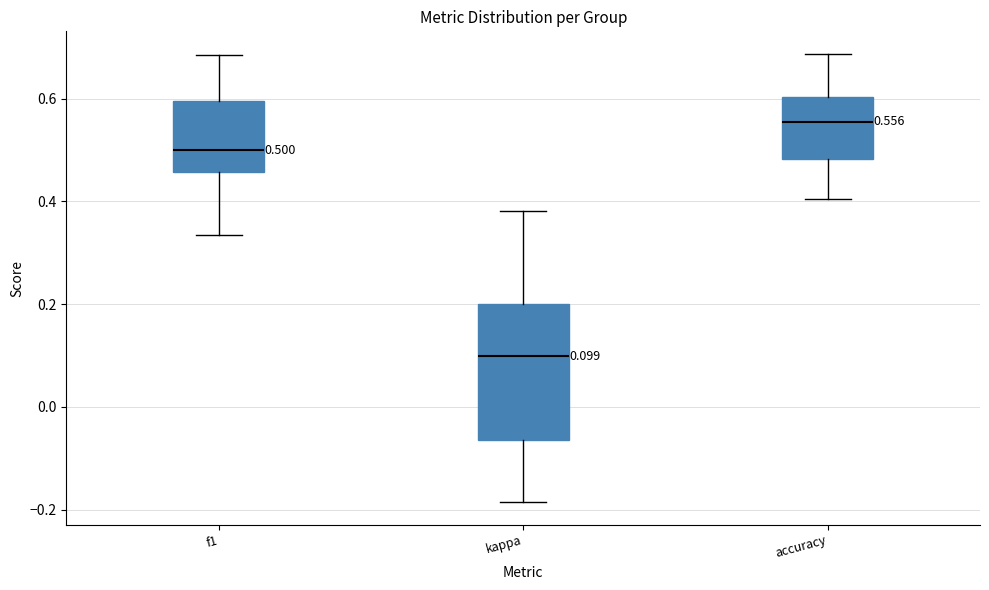

Which box's median line is the lowest?

kappa